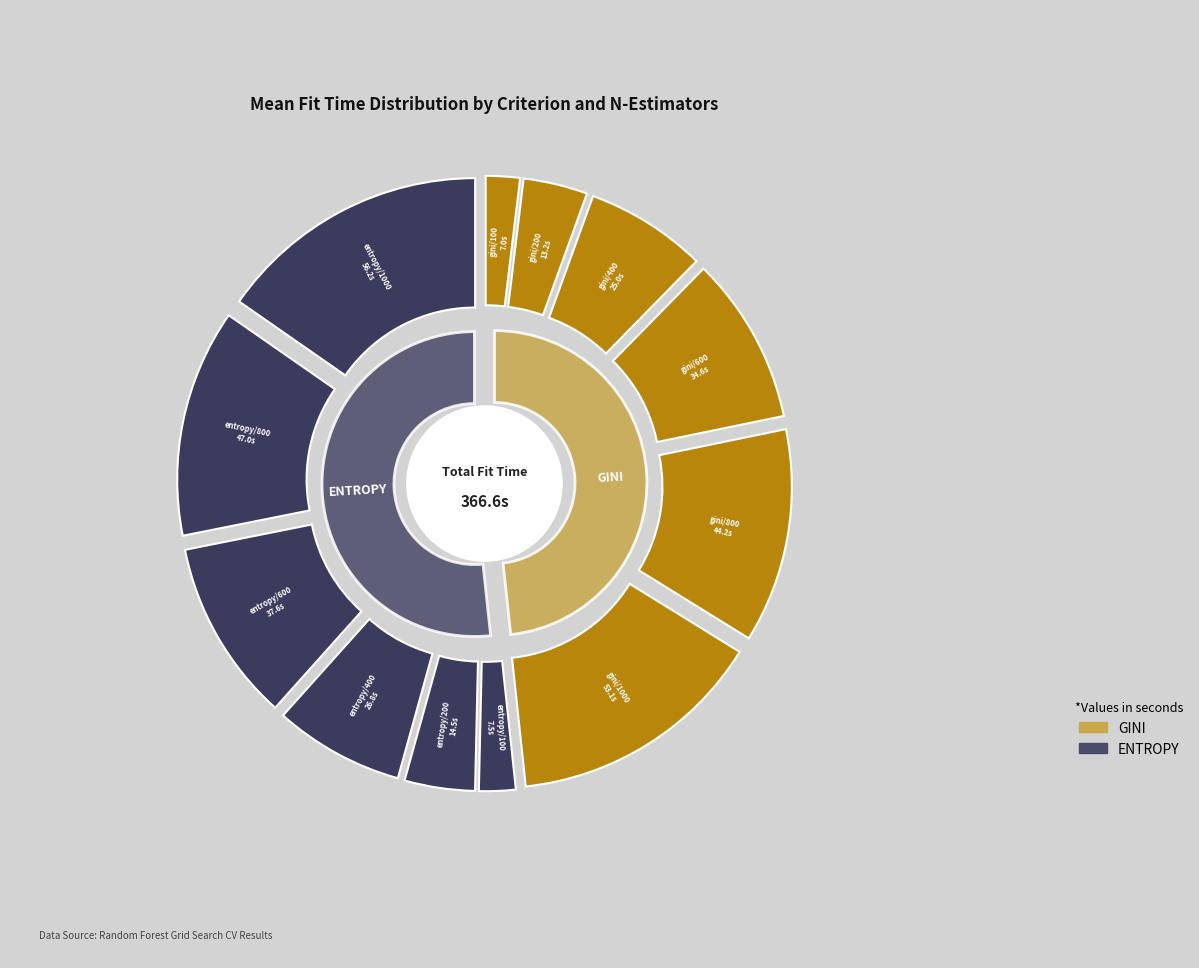

True or false: gini/400 accounts for 7% of the total.

True